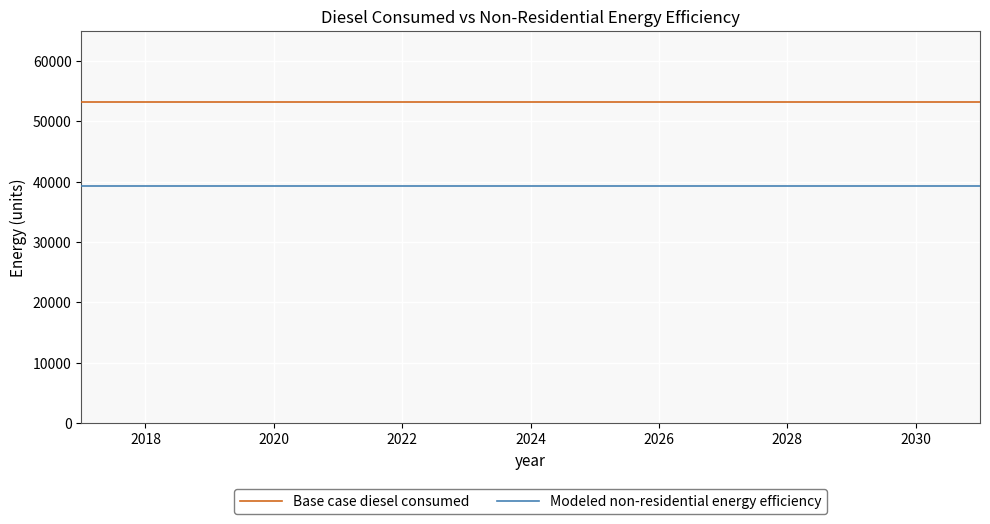

What is the minimum value shown in the chart?

39335.8